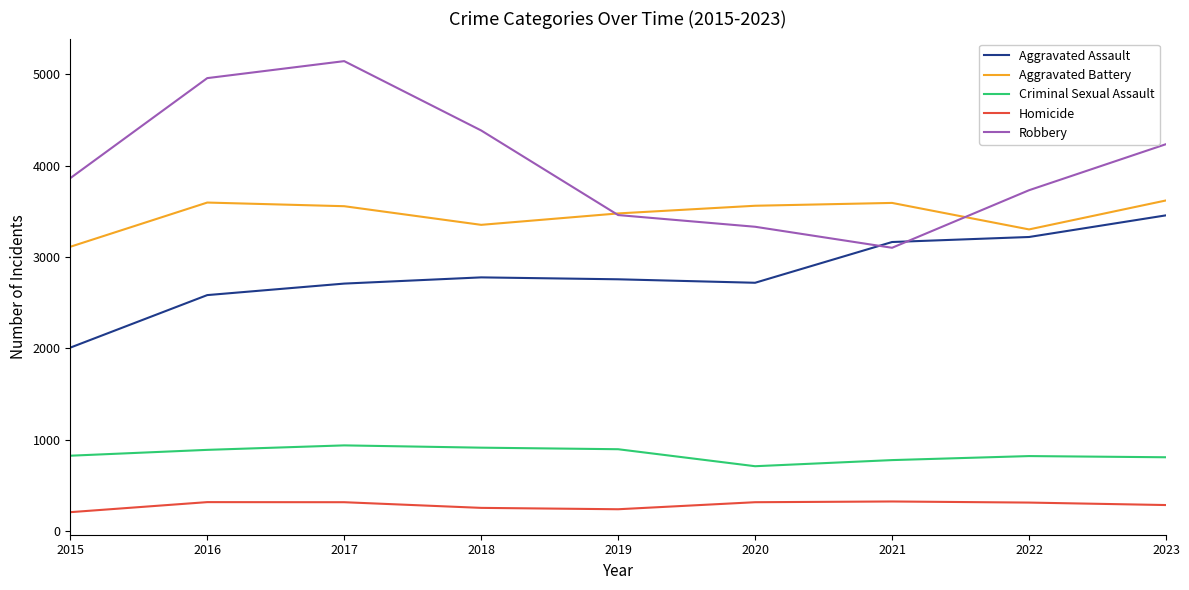

What is the smallest value displayed?

207